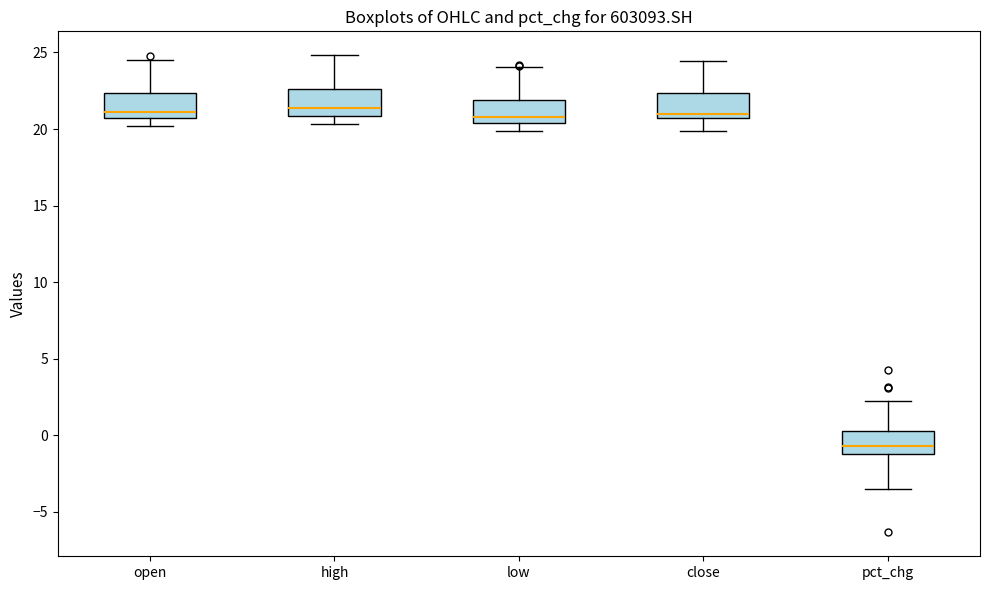

Reading left to right, transcribe this box plot: for each box, give where its median line is, the range the box spans, and where its two whiskers end, as read against the y-axis. The values are not printed on the chart, so give them approximately, as read against the axis.

open: median 21.0, box 20.5 to 22.5, whiskers 20.0 to 24.5
high: median 21.5, box 21.0 to 22.5, whiskers 20.5 to 25.0
low: median 21.0, box 20.5 to 22.0, whiskers 20.0 to 24.0
close: median 21.0, box 20.5 to 22.5, whiskers 20.0 to 24.5
pct_chg: median -0.5, box -1.0 to 0.5, whiskers -3.5 to 2.0